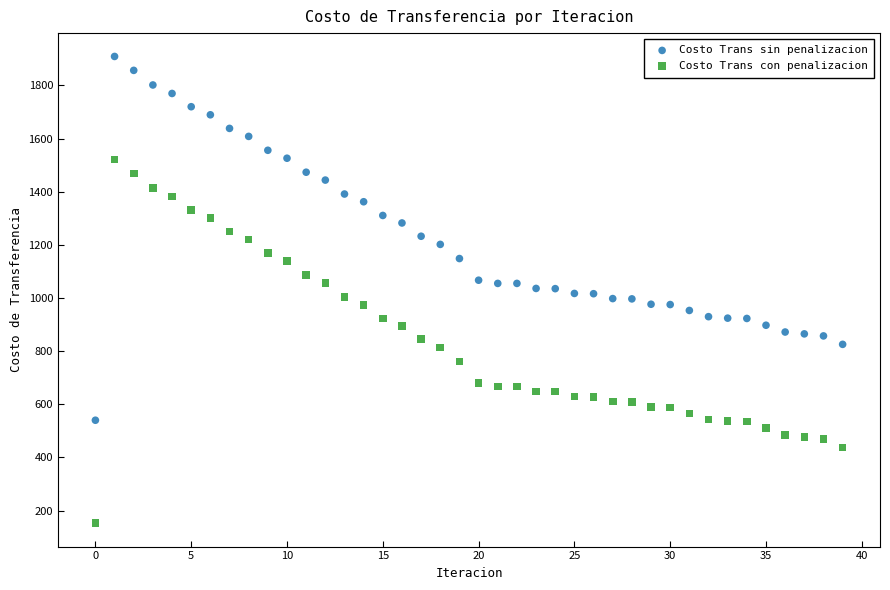

Across all data points, what is the range of Y values (max minus min)?

1757.0